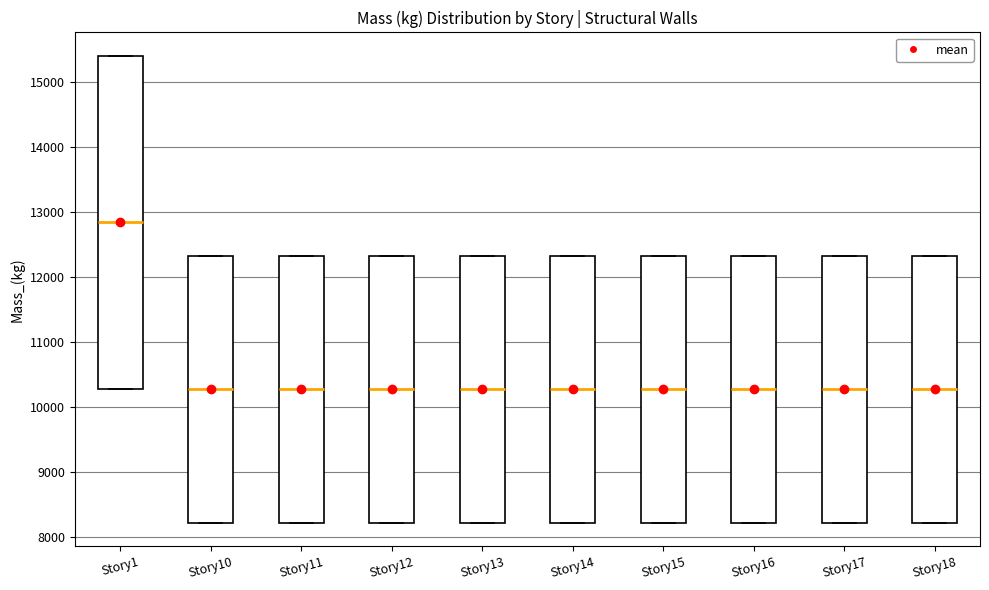

Reading left to right, transcribe this box plot: for each box, give where its median line is, the range the box spans, and where its two whiskers end, as read against the y-axis. The values are not printed on the chart, so give them approximately, as read against the axis.

Story1: median 12800, box 10300 to 15400, whiskers 10300 to 15400
Story10: median 10300, box 8200 to 12300, whiskers 8200 to 12300
Story11: median 10300, box 8200 to 12300, whiskers 8200 to 12300
Story12: median 10300, box 8200 to 12300, whiskers 8200 to 12300
Story13: median 10300, box 8200 to 12300, whiskers 8200 to 12300
Story14: median 10300, box 8200 to 12300, whiskers 8200 to 12300
Story15: median 10300, box 8200 to 12300, whiskers 8200 to 12300
Story16: median 10300, box 8200 to 12300, whiskers 8200 to 12300
Story17: median 10300, box 8200 to 12300, whiskers 8200 to 12300
Story18: median 10300, box 8200 to 12300, whiskers 8200 to 12300